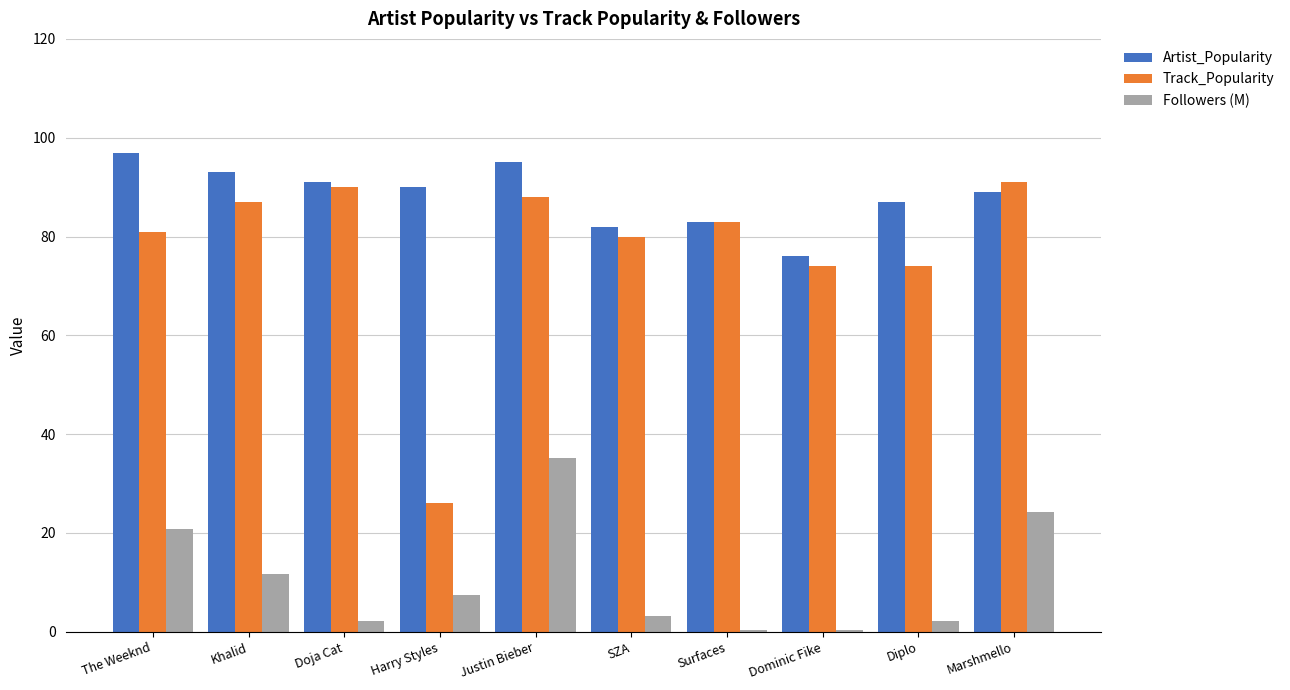

What is the sum of the Track_Popularity values at Marshmello and Justin Bieber?

179.0